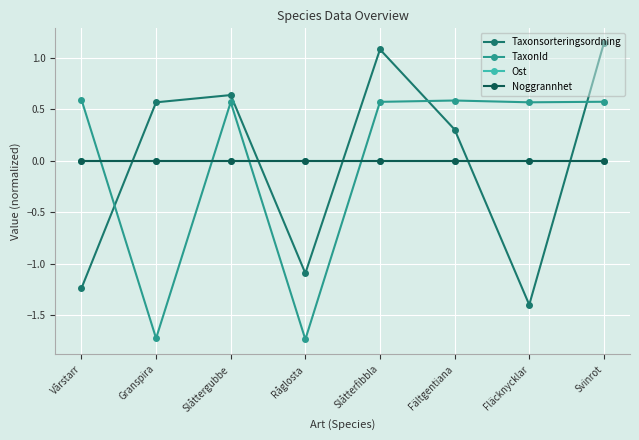

Does the chart have visible grid lines?

Yes